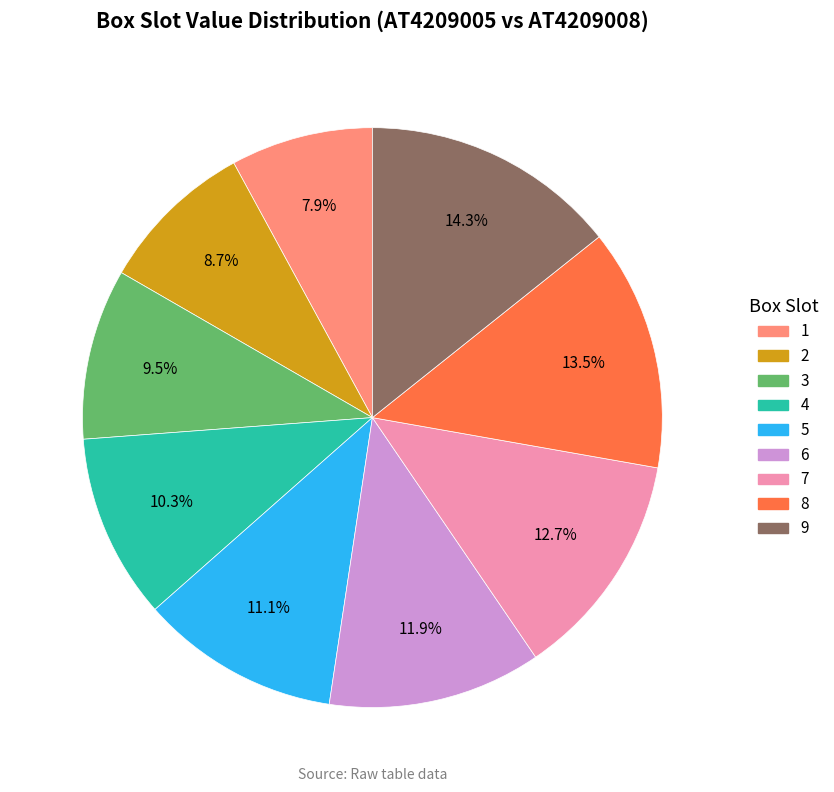

Is there any slice that represents more than half of the pie?

No